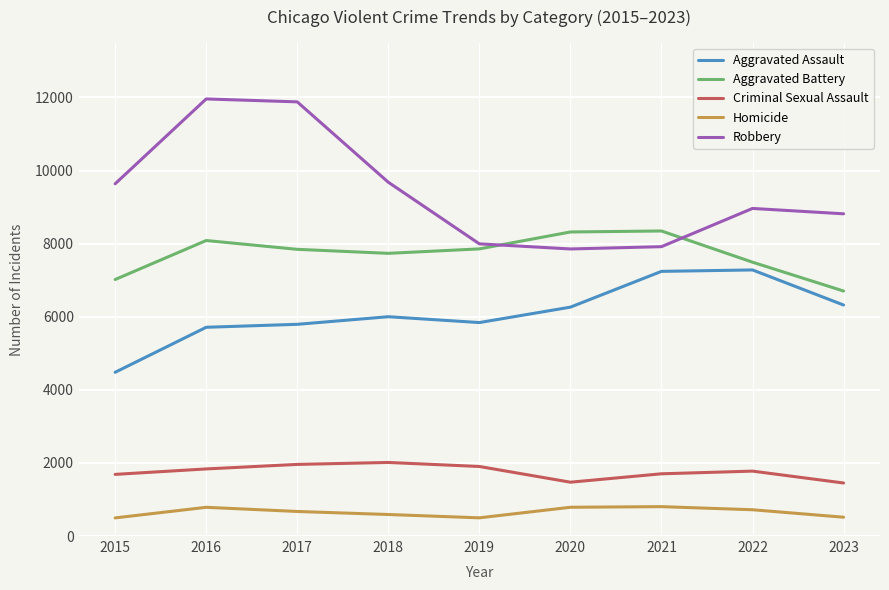

What is the lowest value of the Aggravated Battery series?

6704